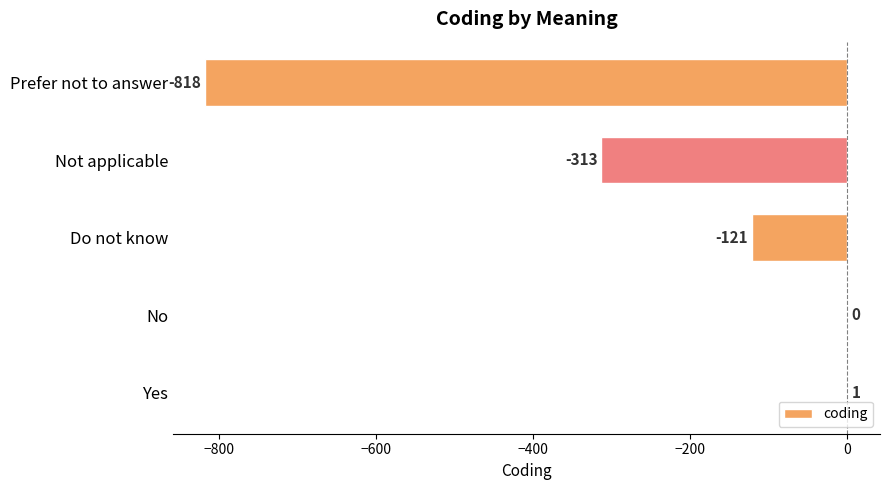

The value at Do not know is -192. True or false?

False